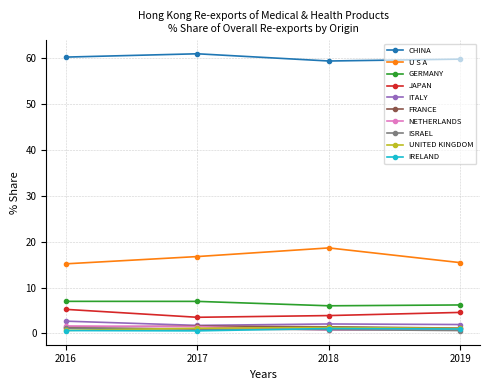

What is the value of the U S A point at the 3rd from the left?

18.6